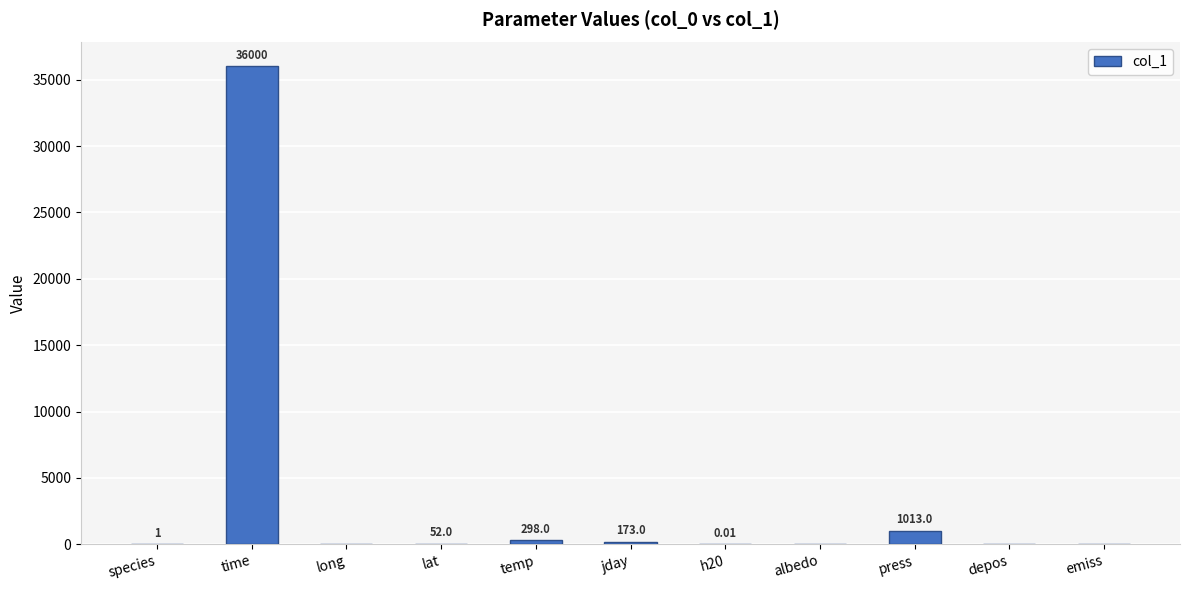

What is the sum of the values at depos and lat?

52.0